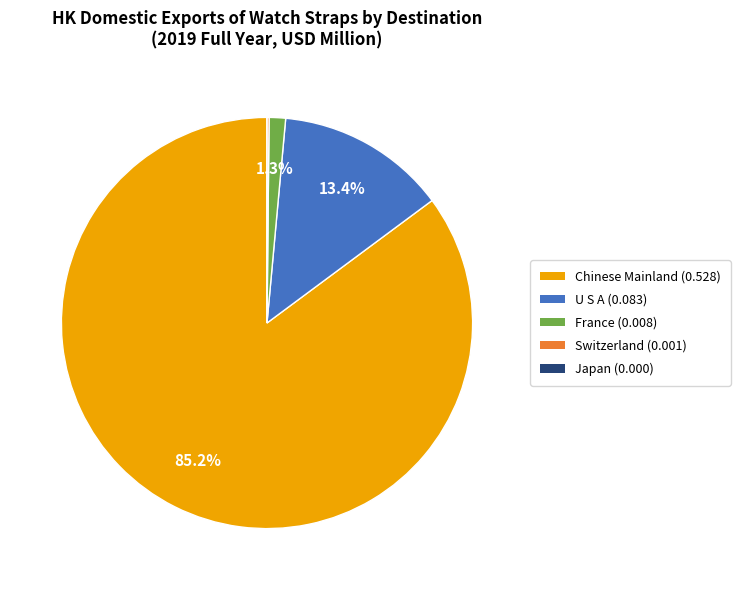

Count the number of slices in the pie.

5